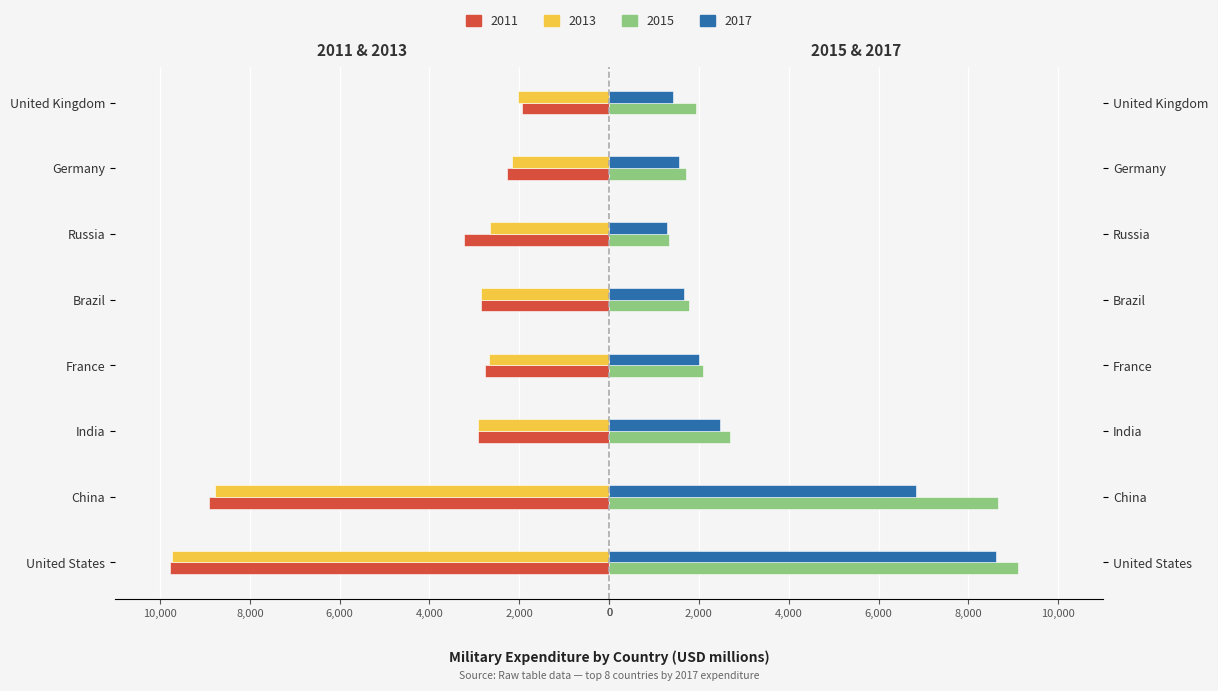

Reading right to left, extract all data points from this chart.

2017: United Kingdom=1421	Germany=1566	Russia=1291	Brazil=1665	France=1996	India=2474	China=6842	United States=8612
2015: United Kingdom=1935	Germany=1720	Russia=1341	Brazil=1770	France=2101	India=2684	China=8657	United States=9095
2013: United Kingdom=-2019	Germany=-2158	Russia=-2658	Brazil=-2851	France=-2685	India=-2911	China=-8767	United States=-9737
2011: United Kingdom=-1943	Germany=-2265	Russia=-3227	Brazil=-2848	France=-2754	India=-2930	China=-8902	United States=-9773